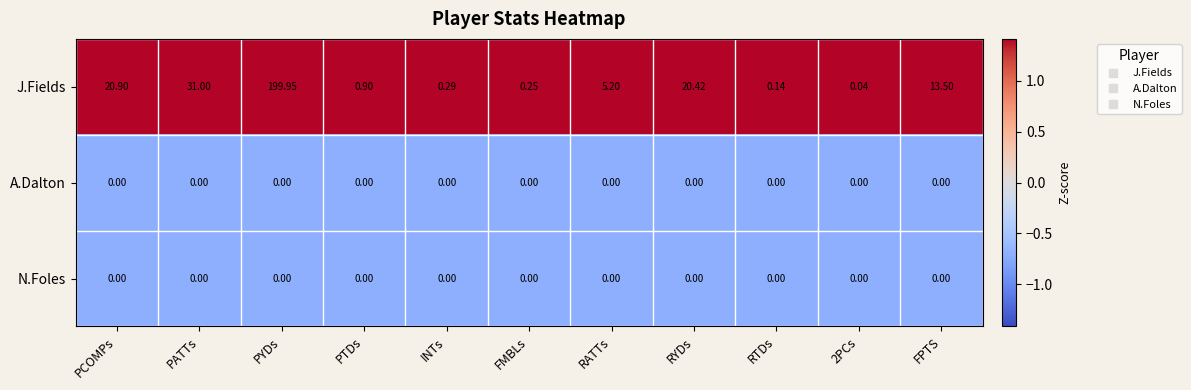

Which series has the largest total across all categories?

J.Fields